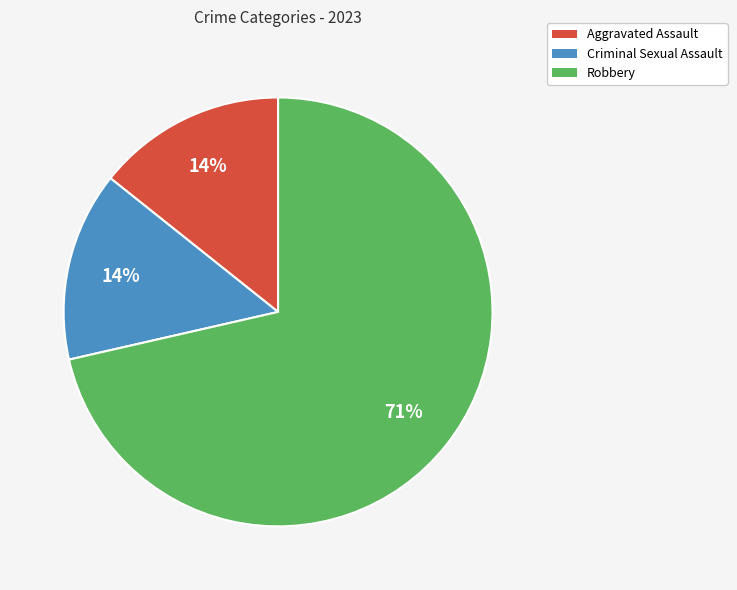

Is there a majority slice in this chart?

Yes